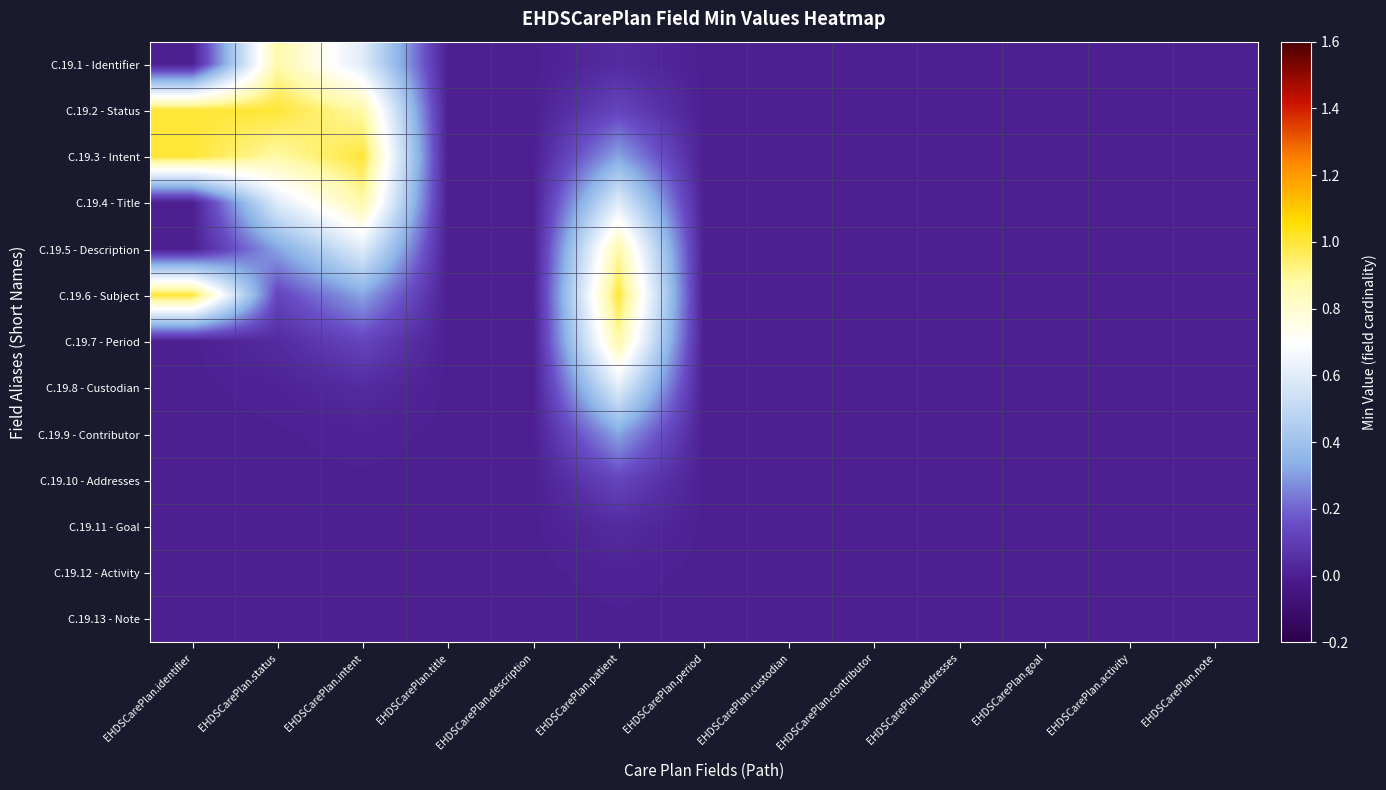

List the series in order of their peak value, highest first.

C.19.2 - Status, C.19.3 - Intent, C.19.6 - Subject, C.19.1 - Identifier, C.19.4 - Title, C.19.5 - Description, C.19.7 - Period, C.19.8 - Custodian, C.19.9 - Contributor, C.19.10 - Addresses, C.19.11 - Goal, C.19.12 - Activity, C.19.13 - Note